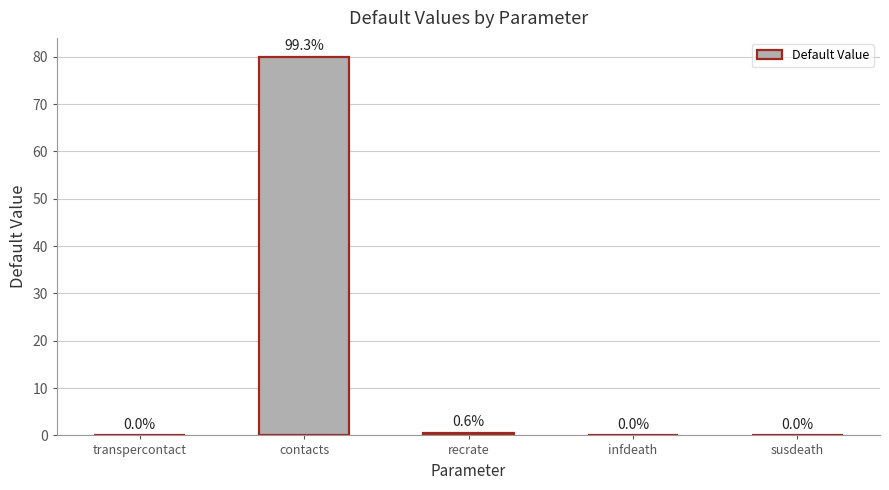

The value at contacts is 43.4. True or false?

False